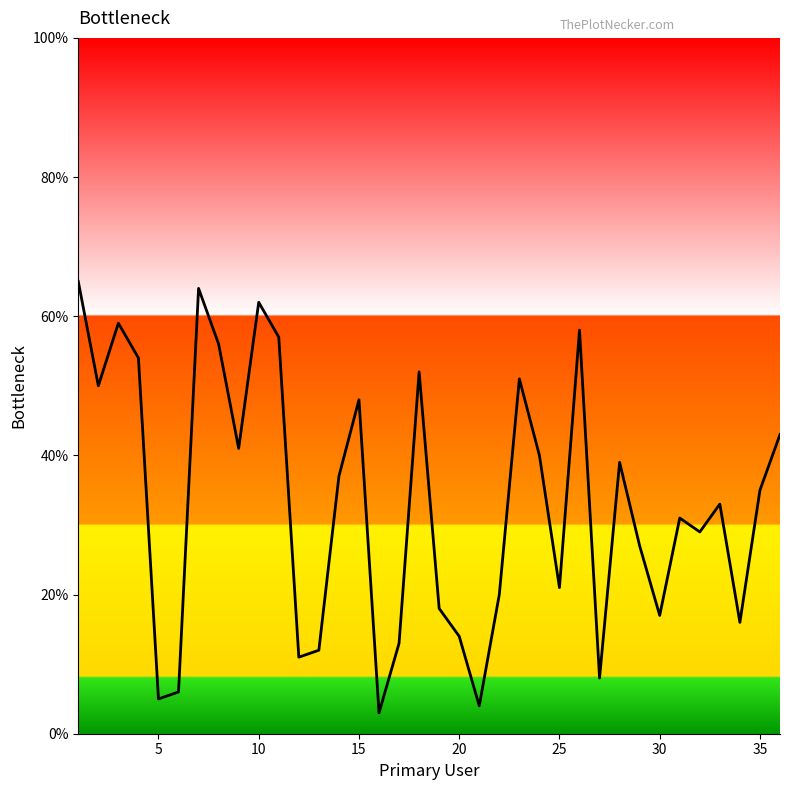

What is the greatest value displayed?

65